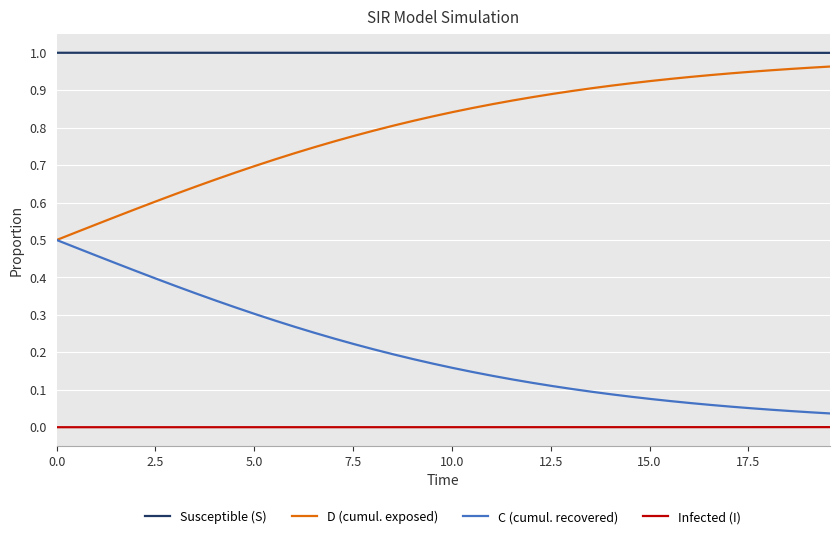

Which series has the largest total across all categories?

Susceptible (S)